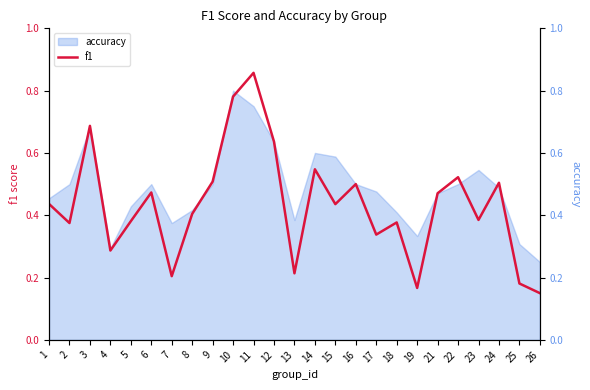

Reading right to left, what are all the values shown in this chart?

26=0.2	25=0.2	24=0.5	23=0.4	22=0.5	21=0.5	19=0.2	18=0.4	17=0.3	16=0.5	15=0.4	14=0.5	13=0.2	12=0.6	11=0.9	10=0.8	9=0.5	8=0.4	7=0.2	6=0.5	5=0.4	4=0.3	3=0.7	2=0.4	1=0.4